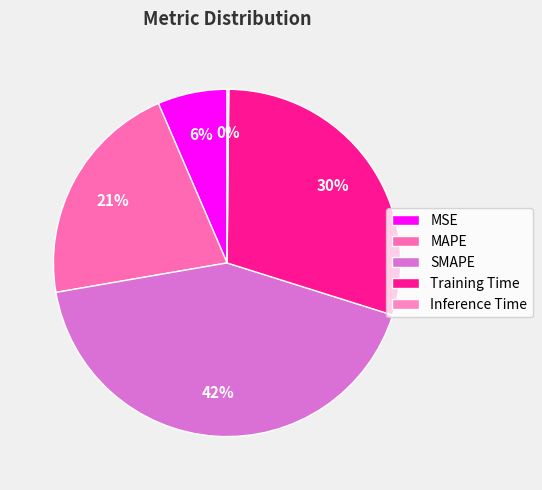

Which slice is the largest?

SMAPE